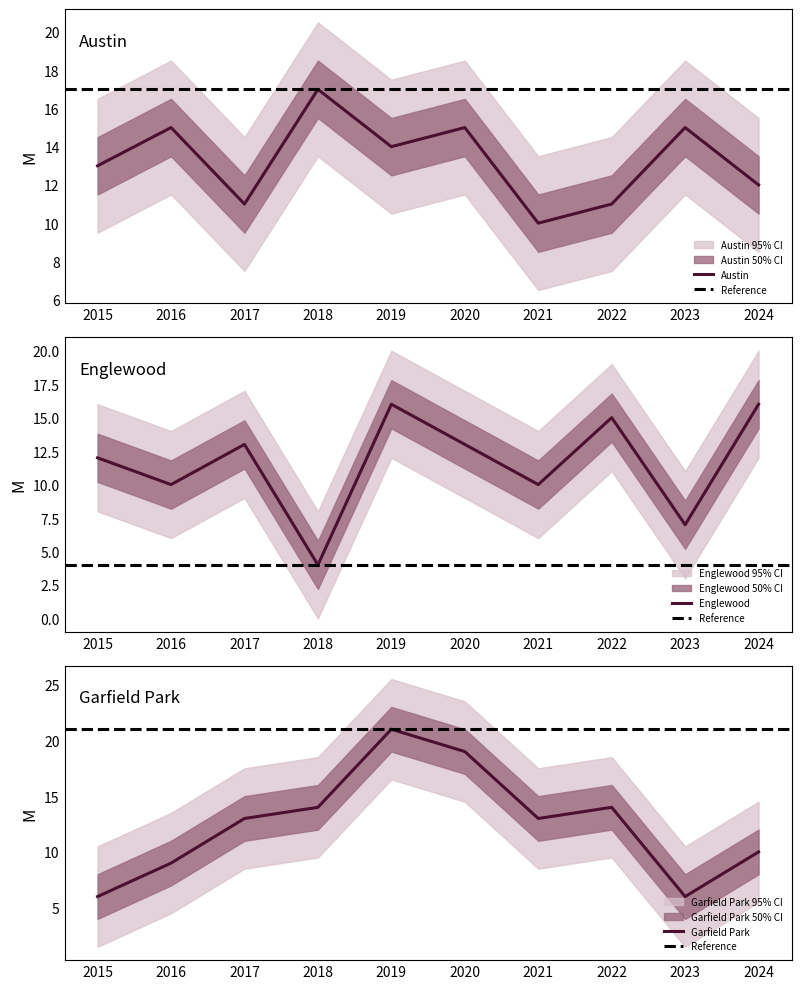

What is the smallest value displayed?

4